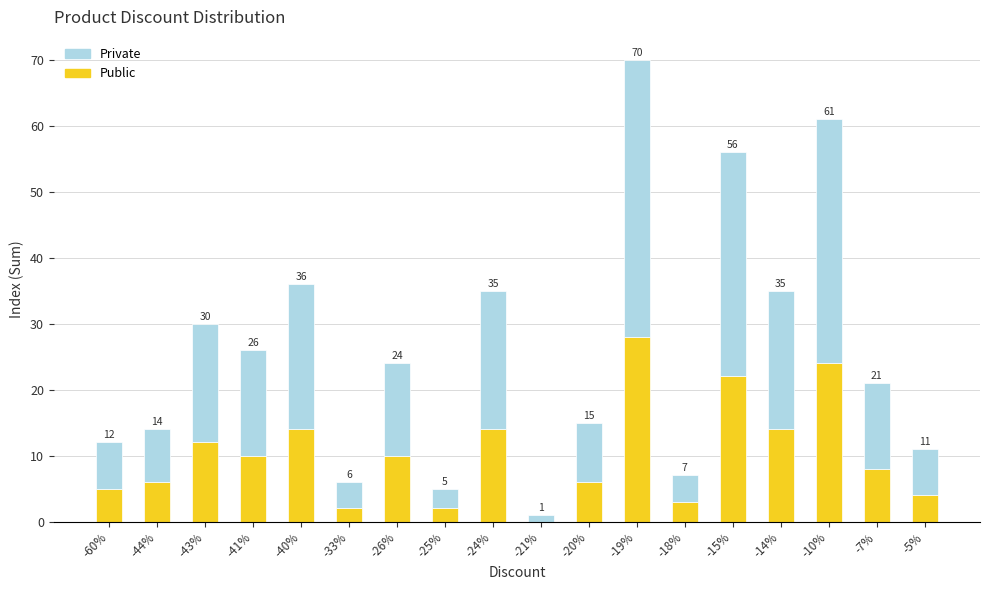

Are the bars horizontal?

No